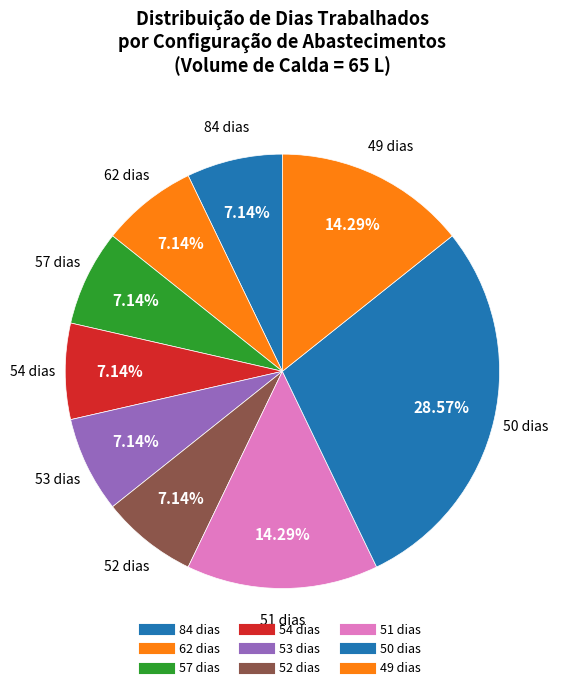

How many slices are in this pie chart?

9